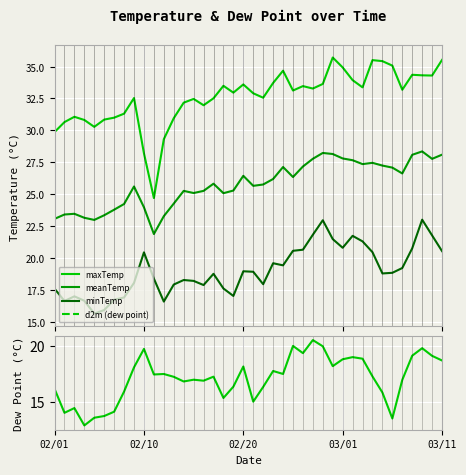

What is the difference between the d2m values at 30 and 28?

0.8